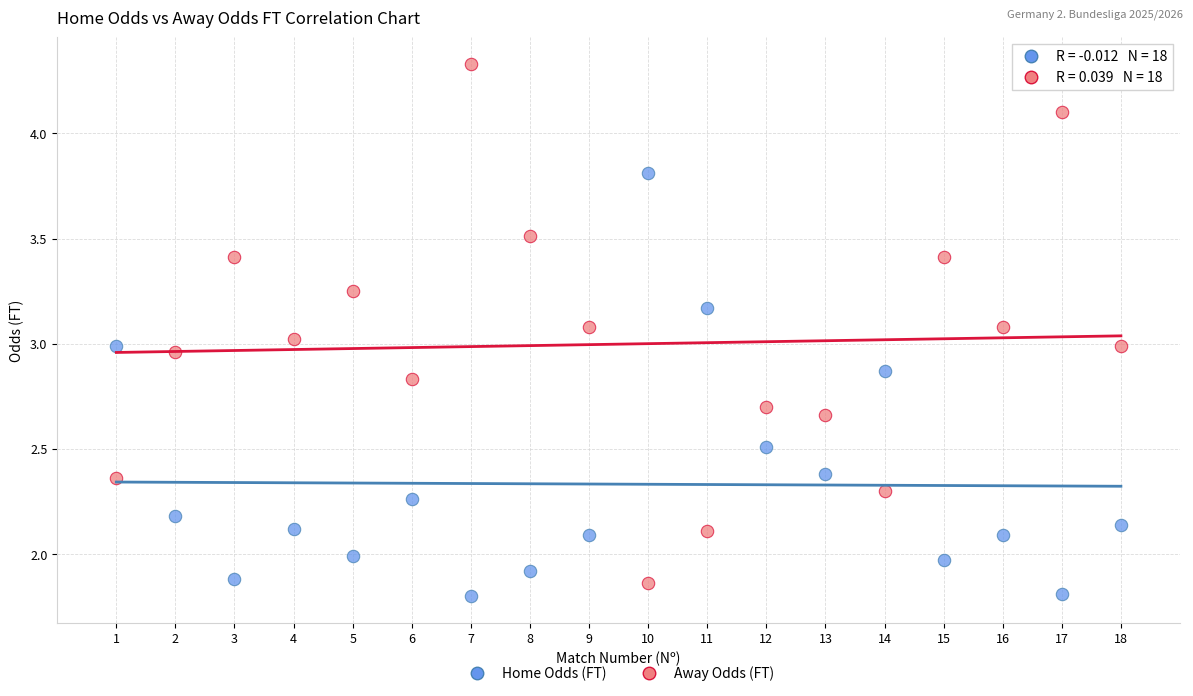

Across all data points, what is the range of X values (max minus min)?

17.0